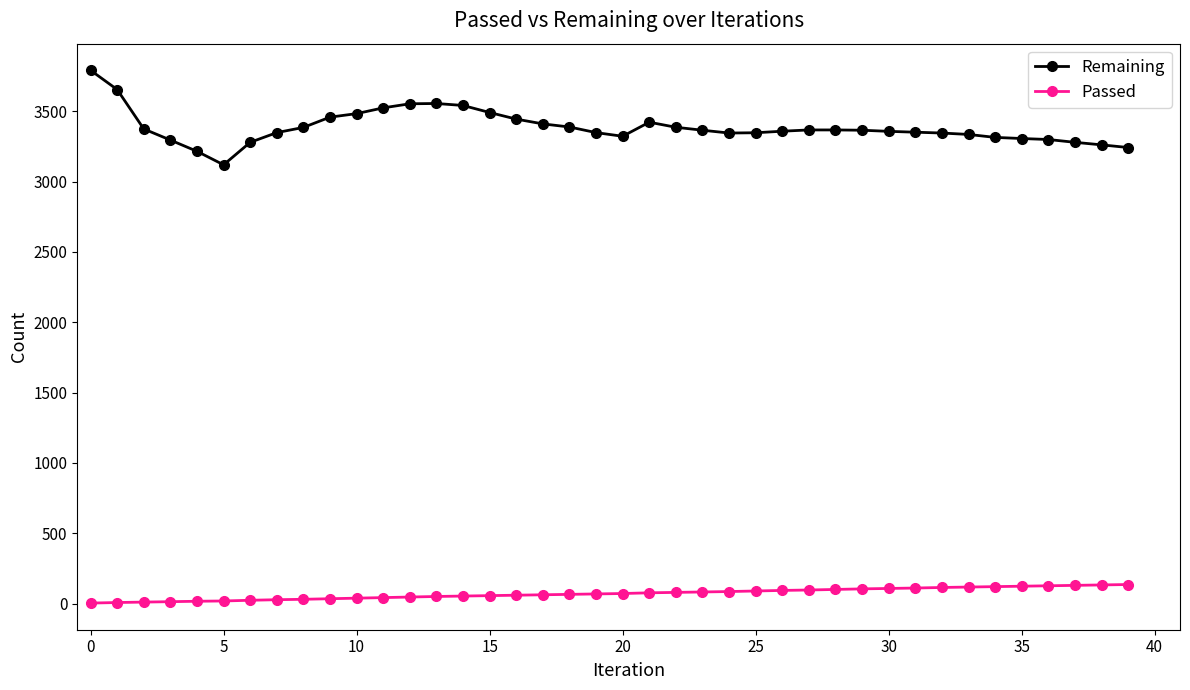

List the series in order of their overall mean, lowest first.

Passed, Remaining